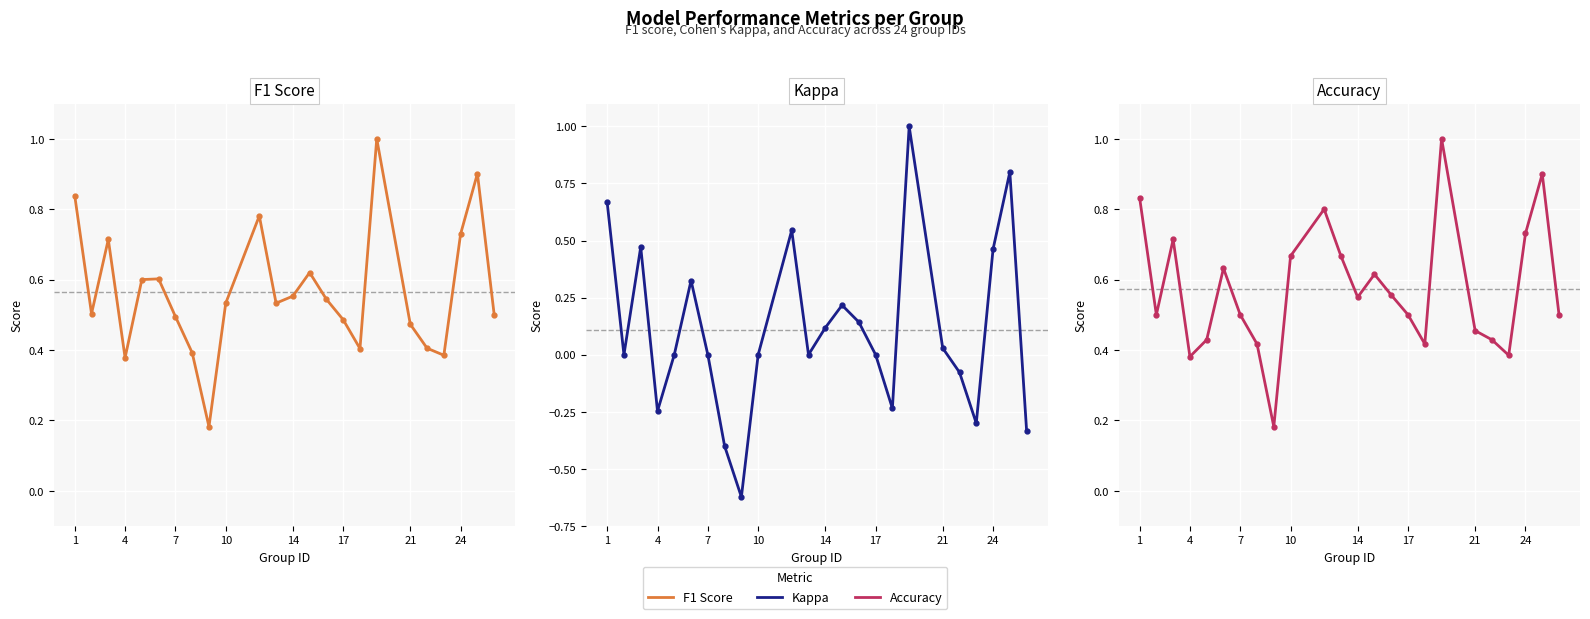

What is the greatest value displayed?

1.0